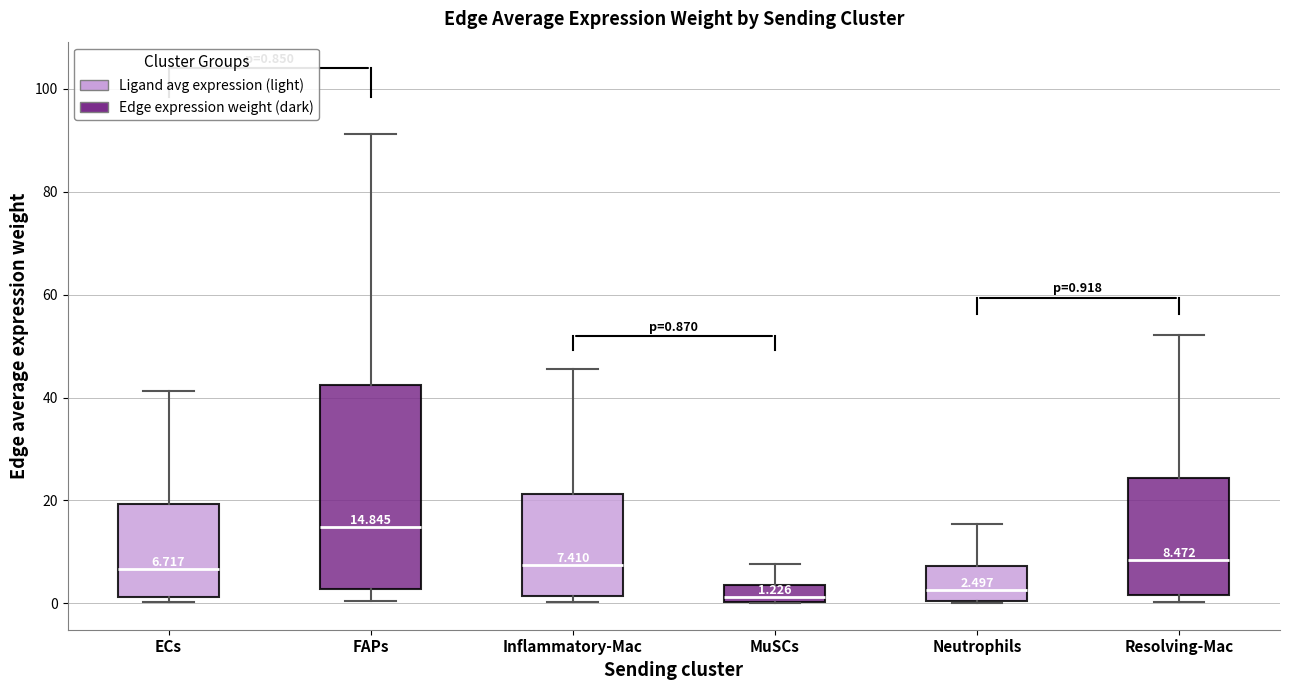

Comparing the boxes themselves (not the whiskers), which one is the tallest?

FAPs